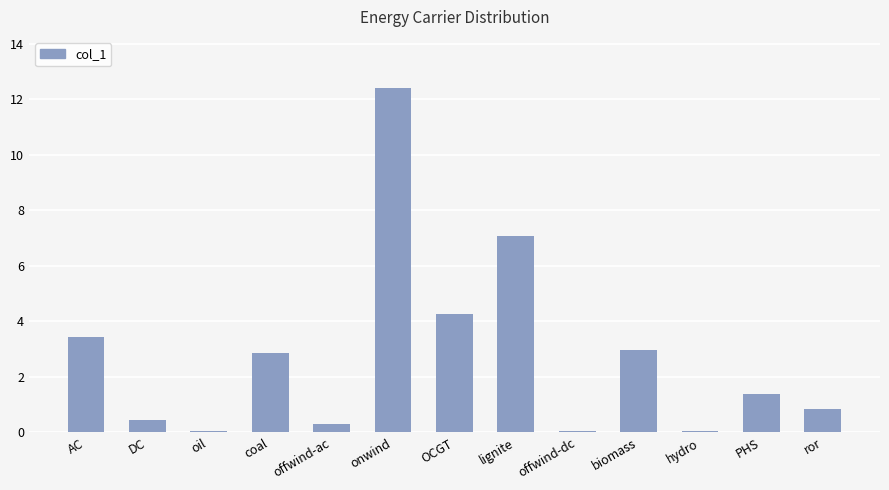

What is the greatest value displayed?

12.4